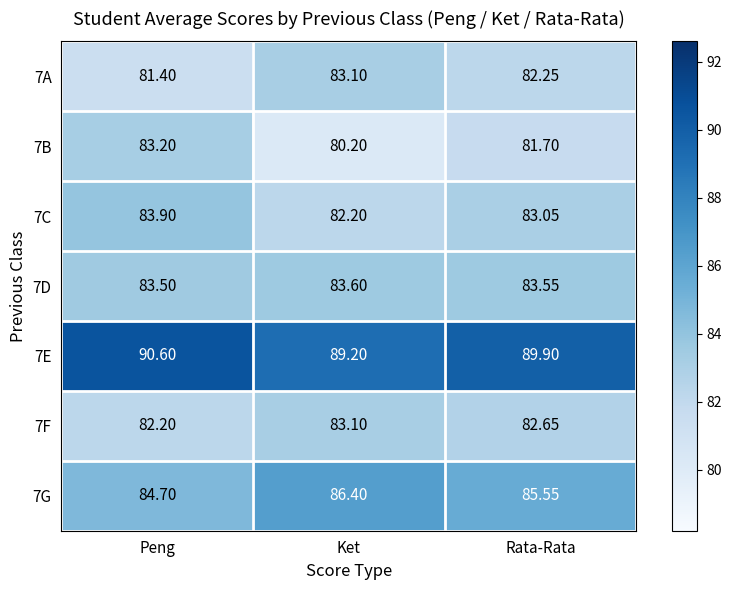

Which series has the largest total across all categories?

7E